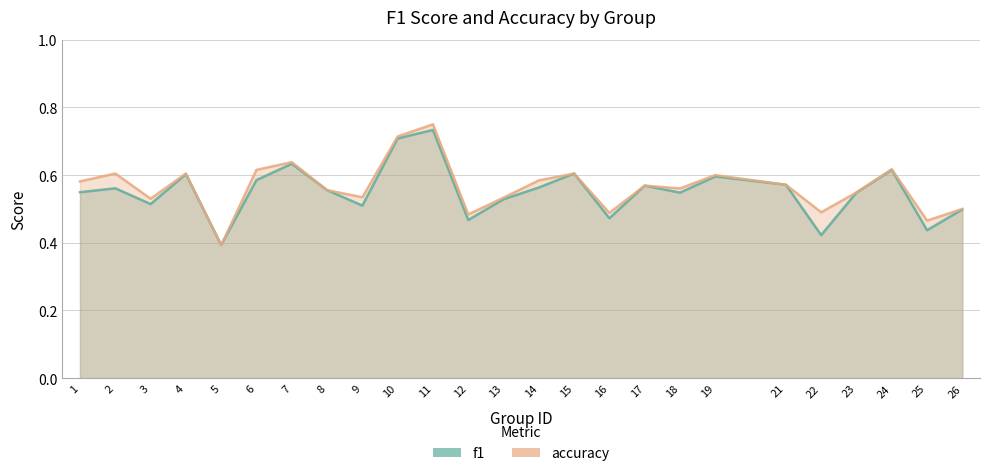

What is the value of the f1 point at the 23rd from the left?

0.6